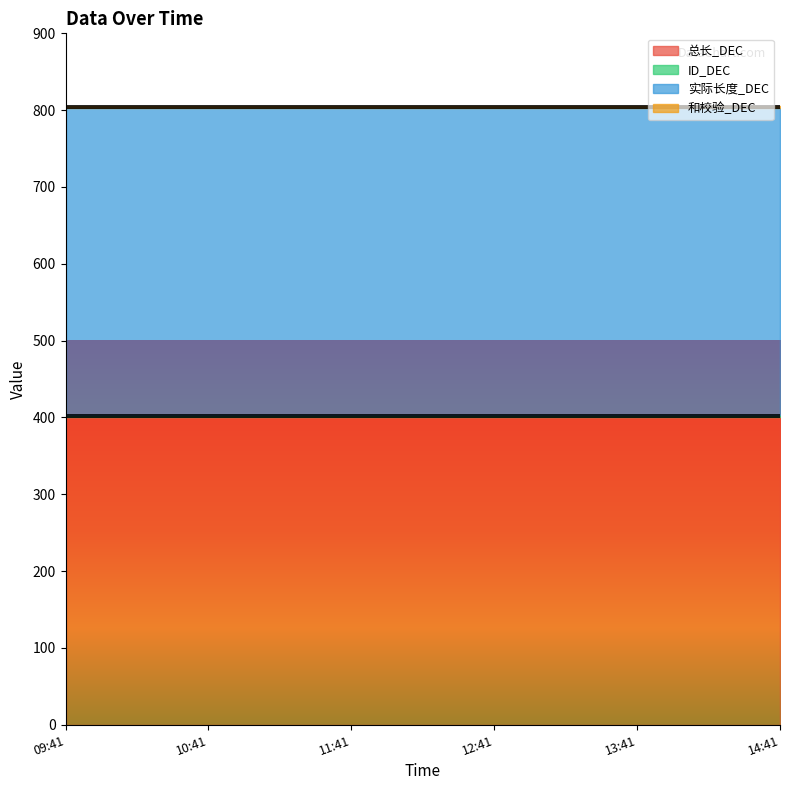

The 和校验_DEC series shows 3 at 2025-03-04 13:41:15. True or false?

True